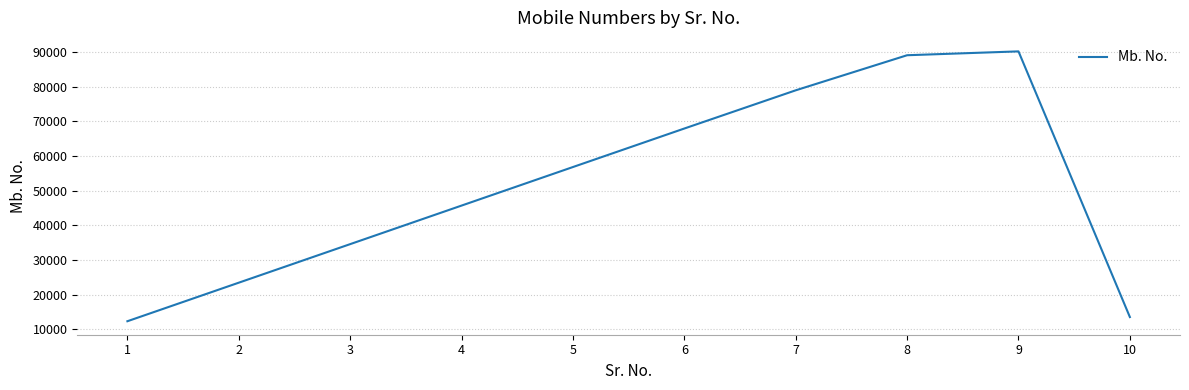

How many distinct data groups are displayed?

1